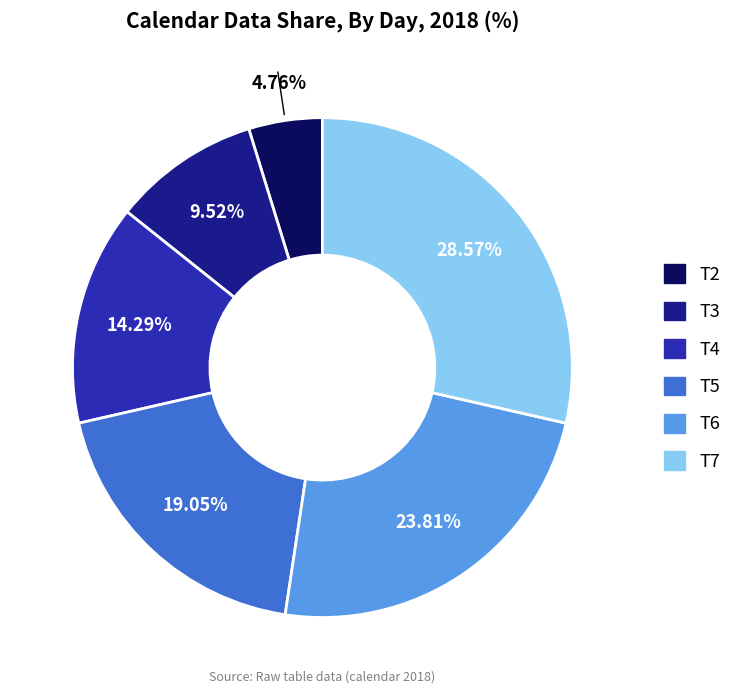

Does any single category account for the majority?

No